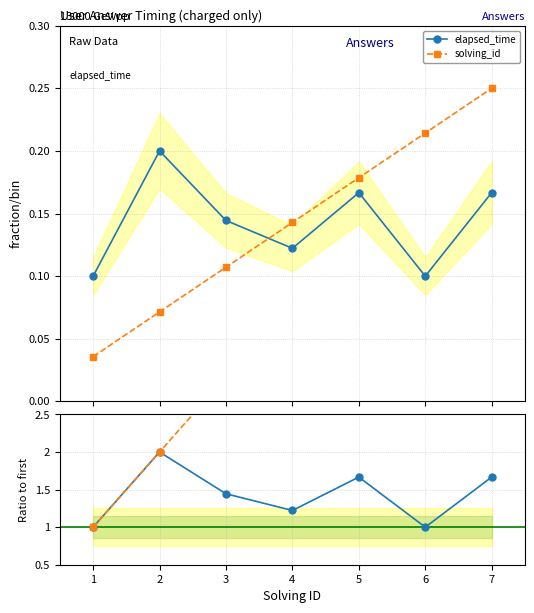

How many lines are shown in the chart?

4